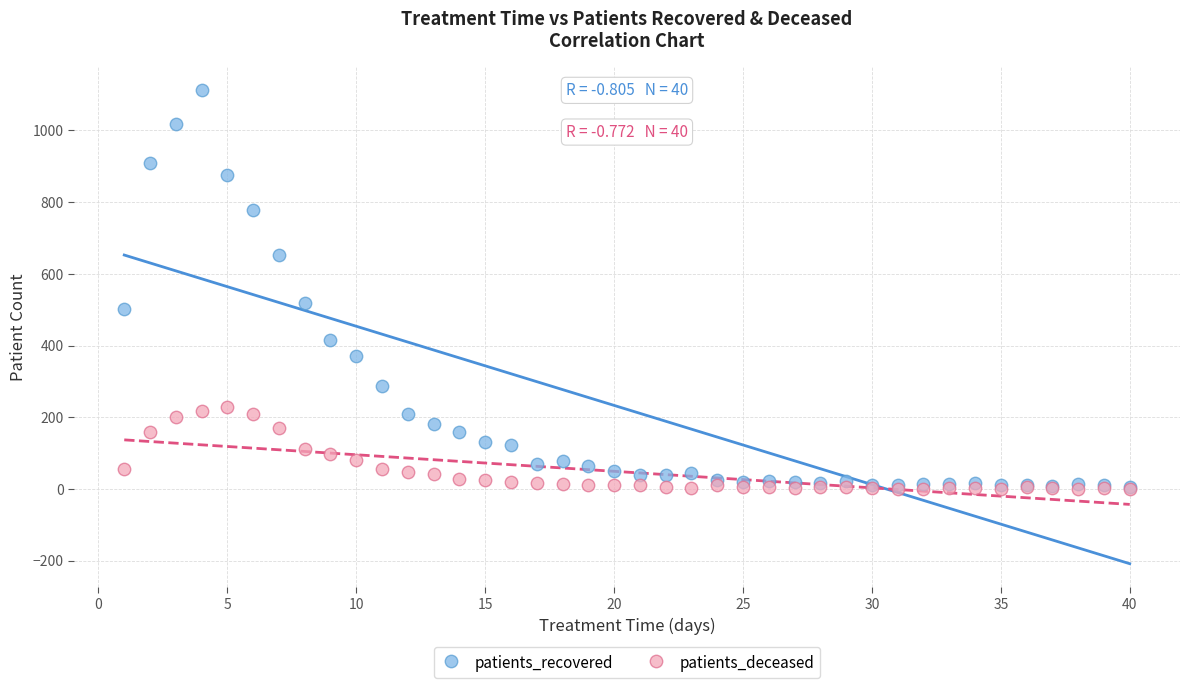

In the patients_recovered series, what Y value is closest to 559?

520